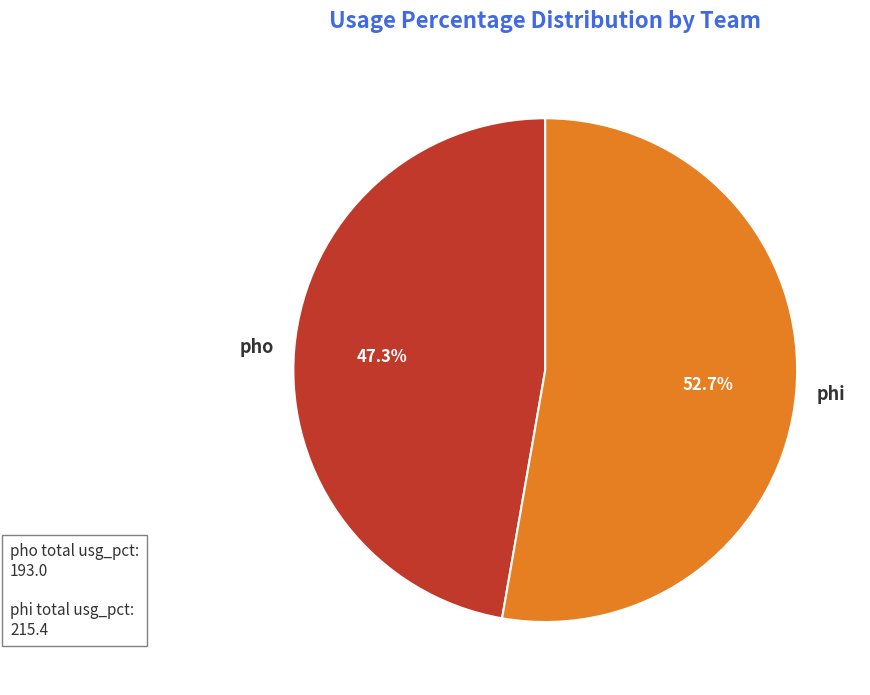

What percentage is NOT represented by phi?

47.3%